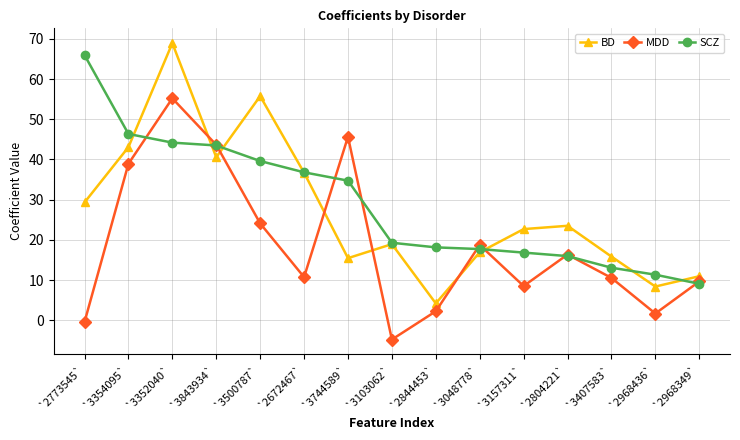

What is the spread (max minus min) of values at `3354095`?

7.4